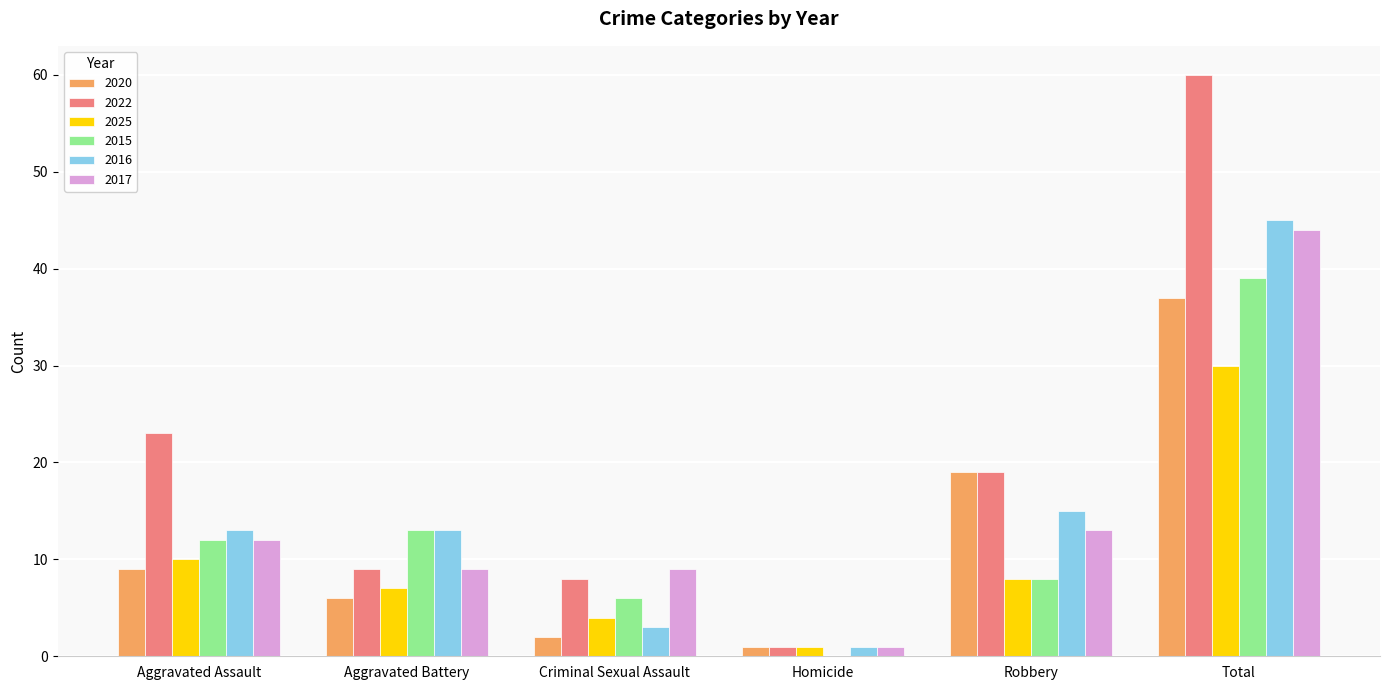

Reading left to right, list all the values displayed in this chart.

2020: Aggravated Assault=9	Aggravated Battery=6	Criminal Sexual Assault=2	Homicide=1	Robbery=19	Total=37
2022: Aggravated Assault=23	Aggravated Battery=9	Criminal Sexual Assault=8	Homicide=1	Robbery=19	Total=60
2025: Aggravated Assault=10	Aggravated Battery=7	Criminal Sexual Assault=4	Homicide=1	Robbery=8	Total=30
2015: Aggravated Assault=12	Aggravated Battery=13	Criminal Sexual Assault=6	Homicide=0	Robbery=8	Total=39
2016: Aggravated Assault=13	Aggravated Battery=13	Criminal Sexual Assault=3	Homicide=1	Robbery=15	Total=45
2017: Aggravated Assault=12	Aggravated Battery=9	Criminal Sexual Assault=9	Homicide=1	Robbery=13	Total=44